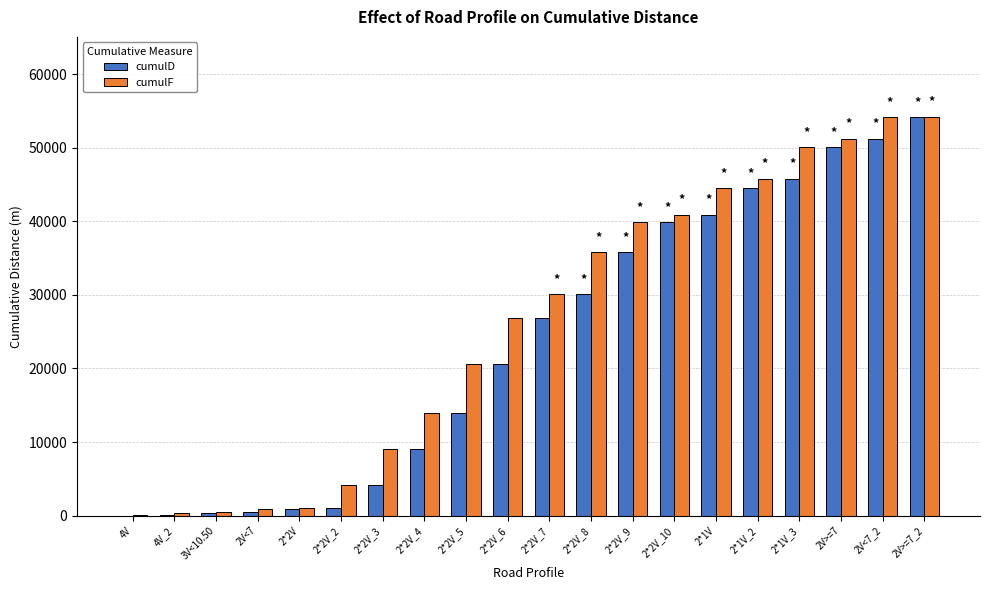

The value of cumulF at 2*1V_2 is 45810. True or false?

True